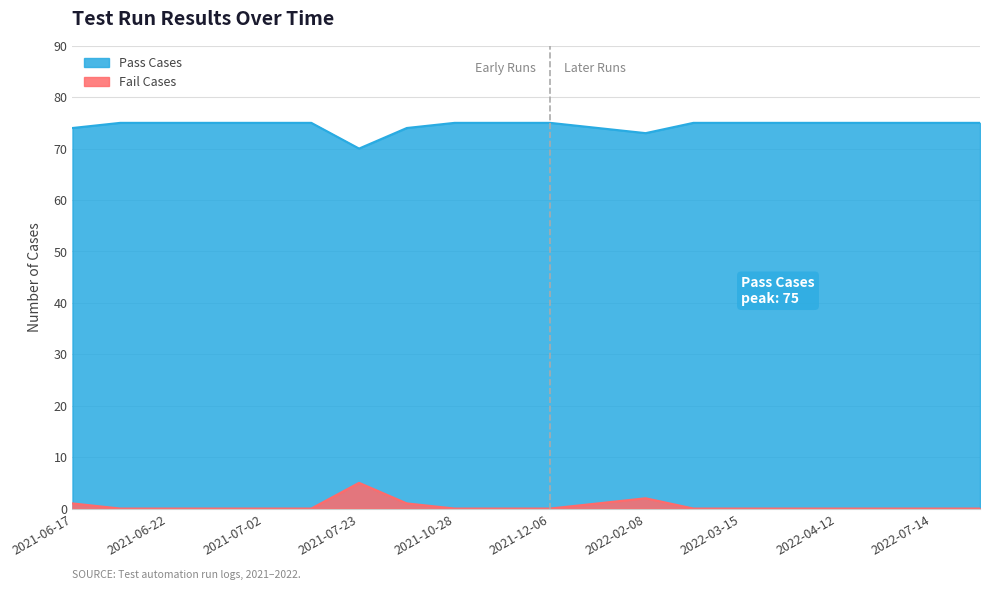

Reading right to left, transcribe all the data shown in this chart.

Pass Cases: 75	75	75	75	75	75	75	73	74	75	75	75	74	70	75	75	75	75	75	74
Fail Cases: 0	0	0	0	0	0	0	2	1	0	0	0	1	5	0	0	0	0	0	1